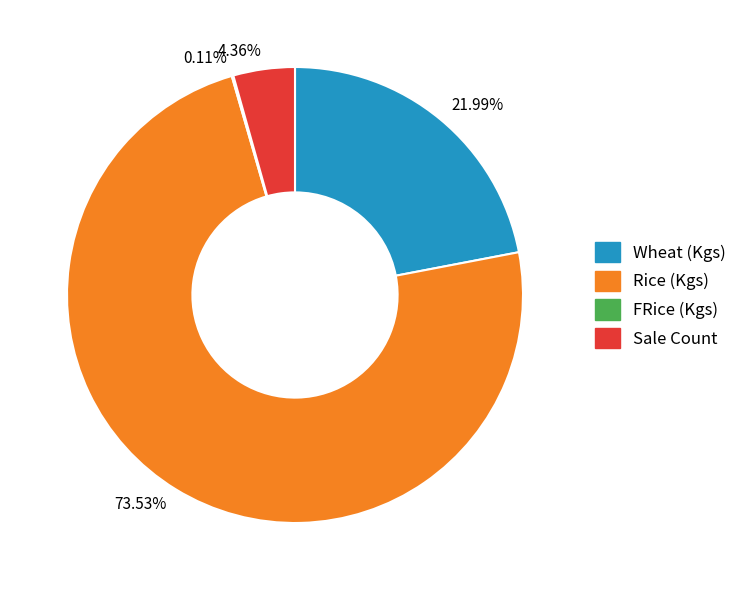

What percentage do Rice (Kgs) and Sale Count together represent?

77.9%